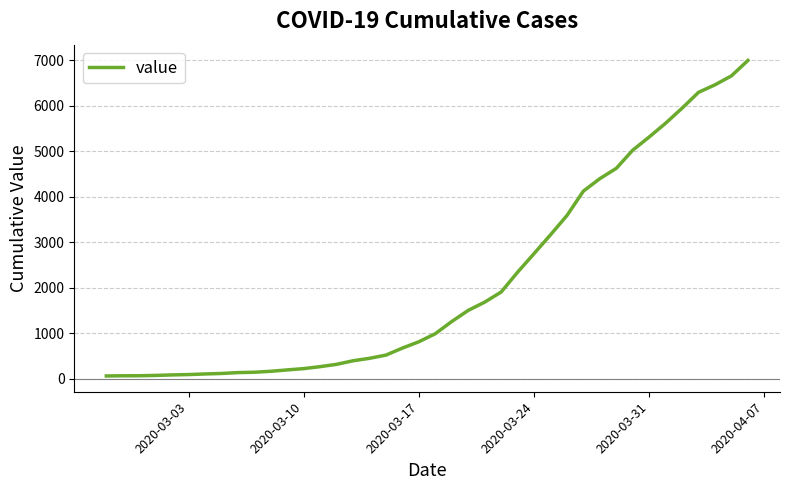

How many lines are shown in the chart?

1